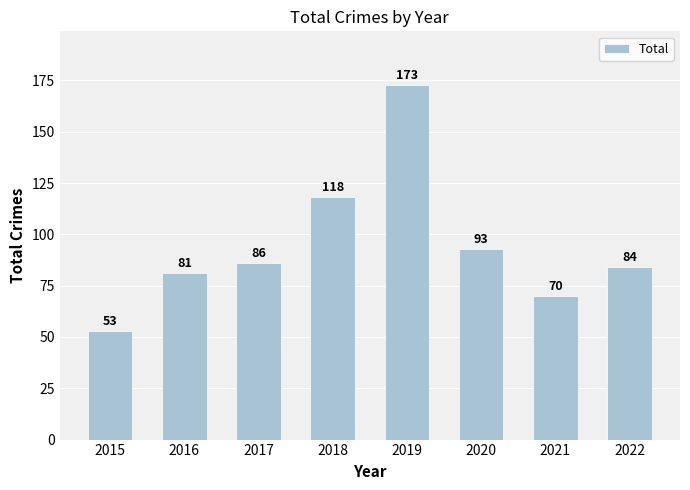

How many values are below 86?

4